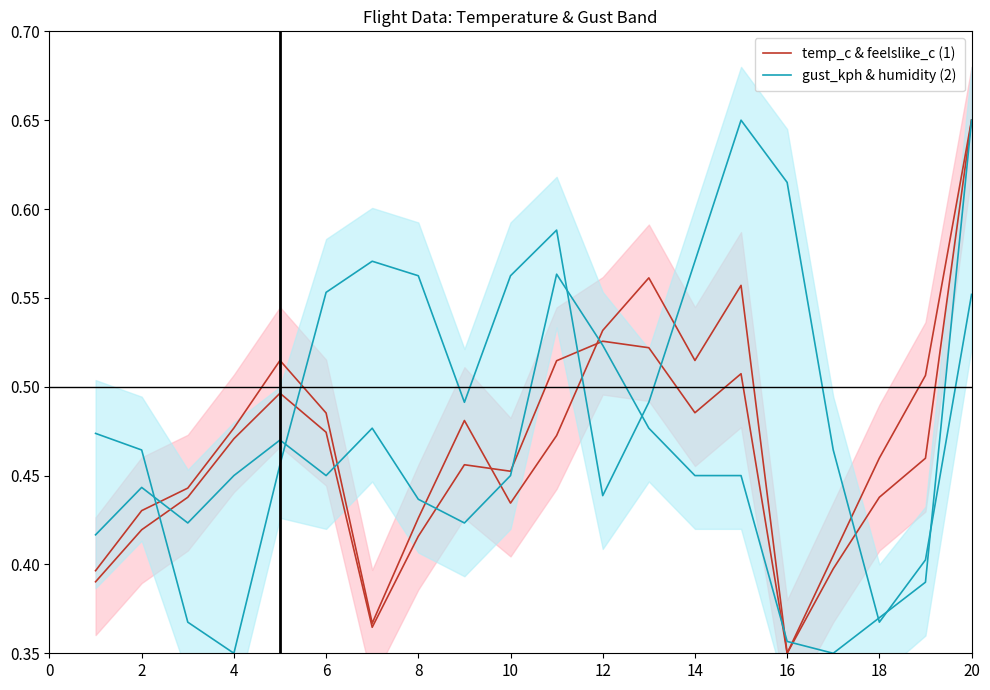

Between 2 and 0, which is larger?

2